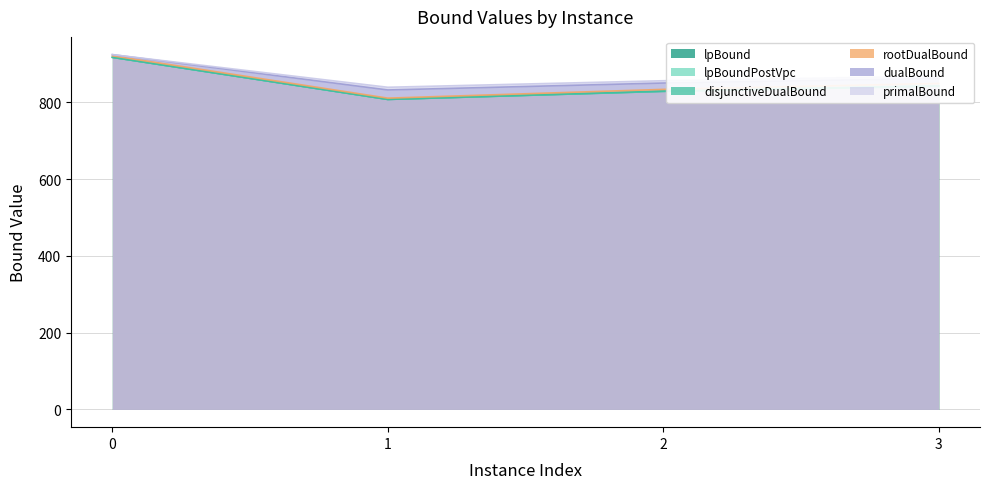

What is the value of the rootDualBound point at the 3rd from the left?

833.5